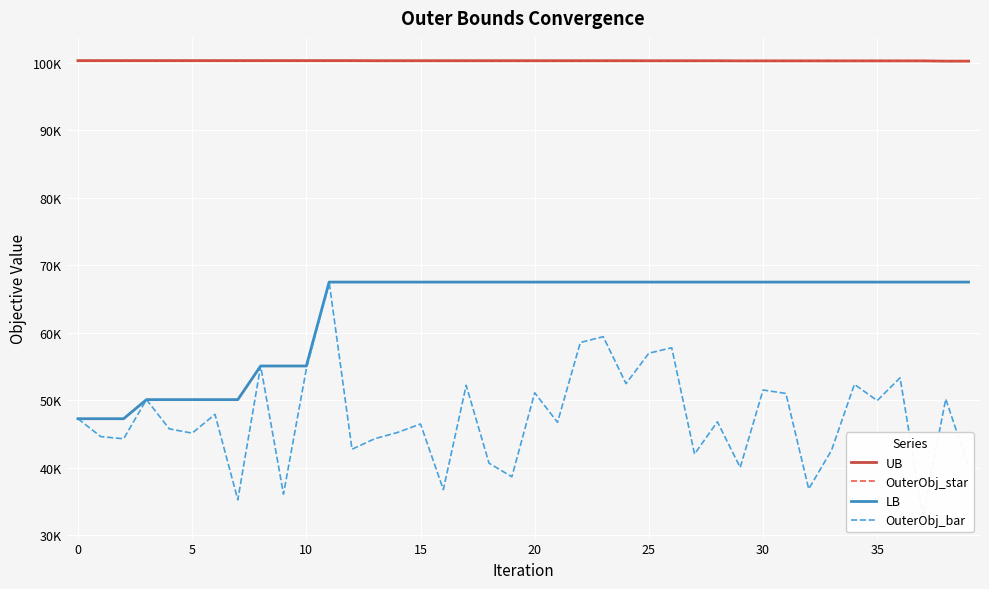

Where is OuterObj_bar nearest to the value 50179?

38